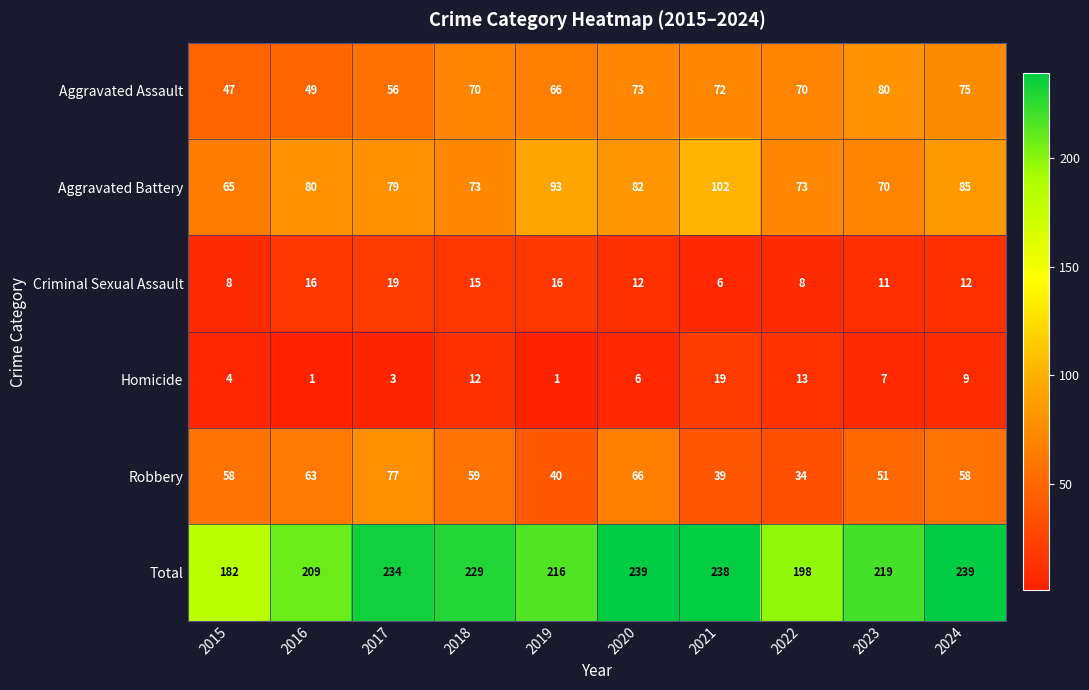

What is the difference between the maximum and minimum values in the Aggravated Battery series?

37